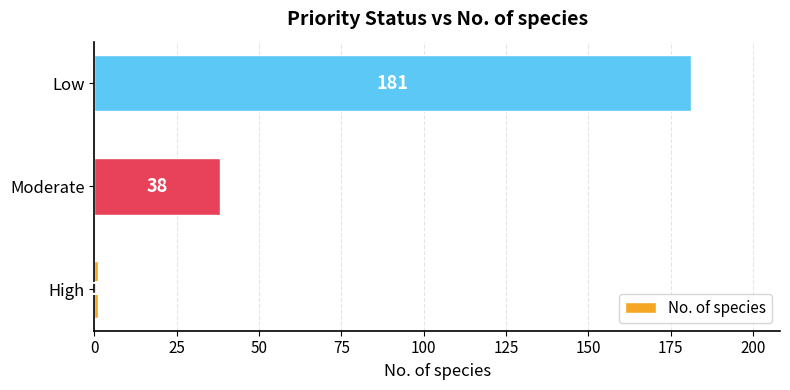

What is the sum of all values?

220